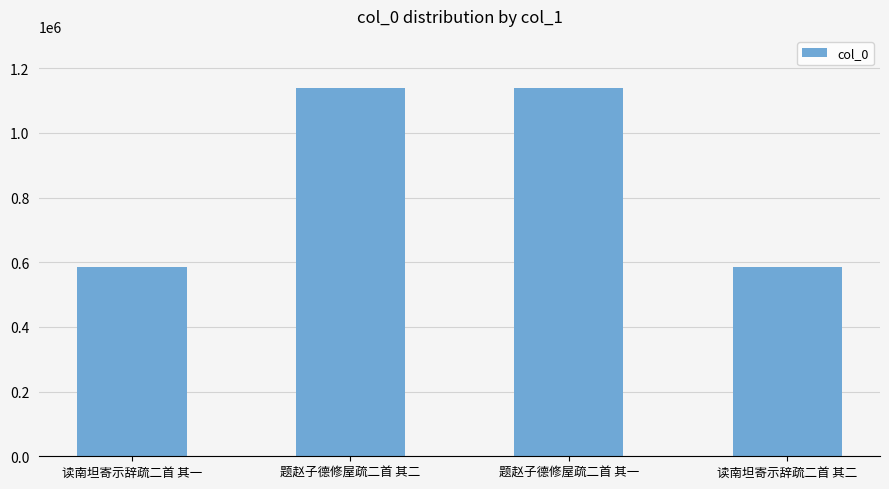

What is the label of the 3rd bar from the right?

题赵子德修屋疏二首 其二